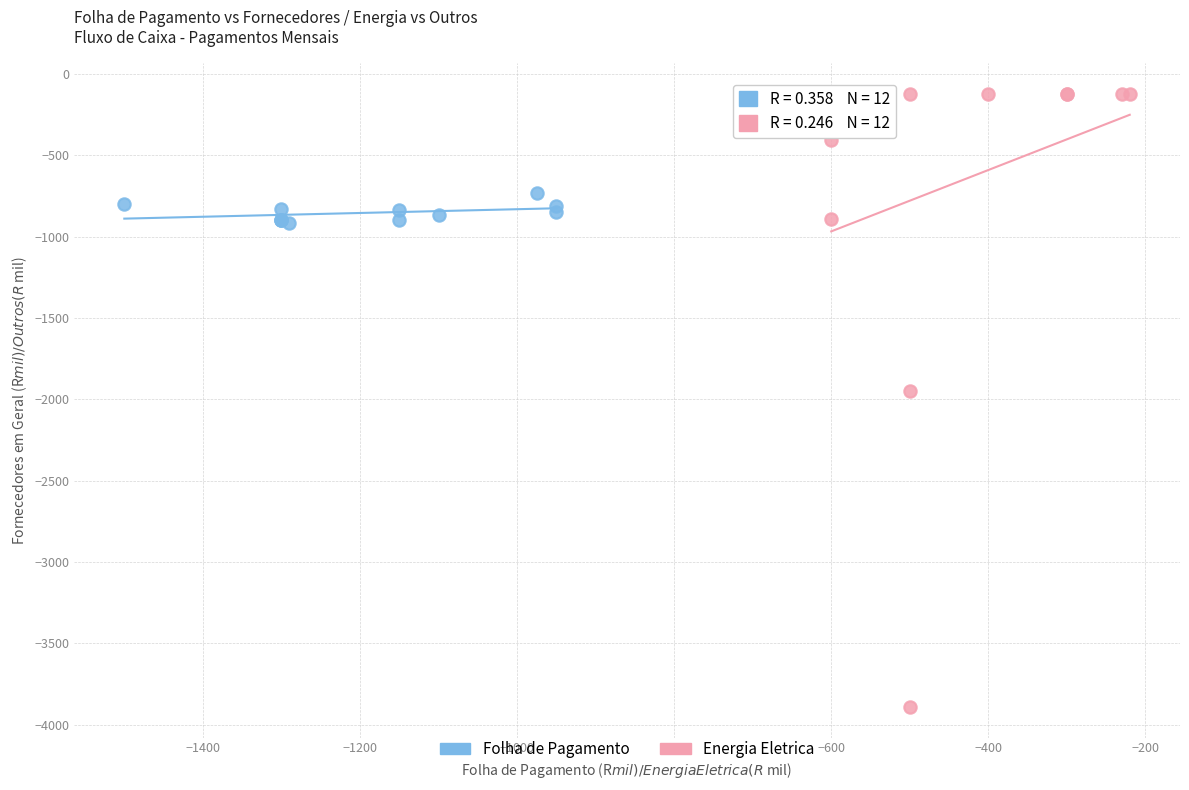

Which series contains the highest Y value?

Energia Eletrica